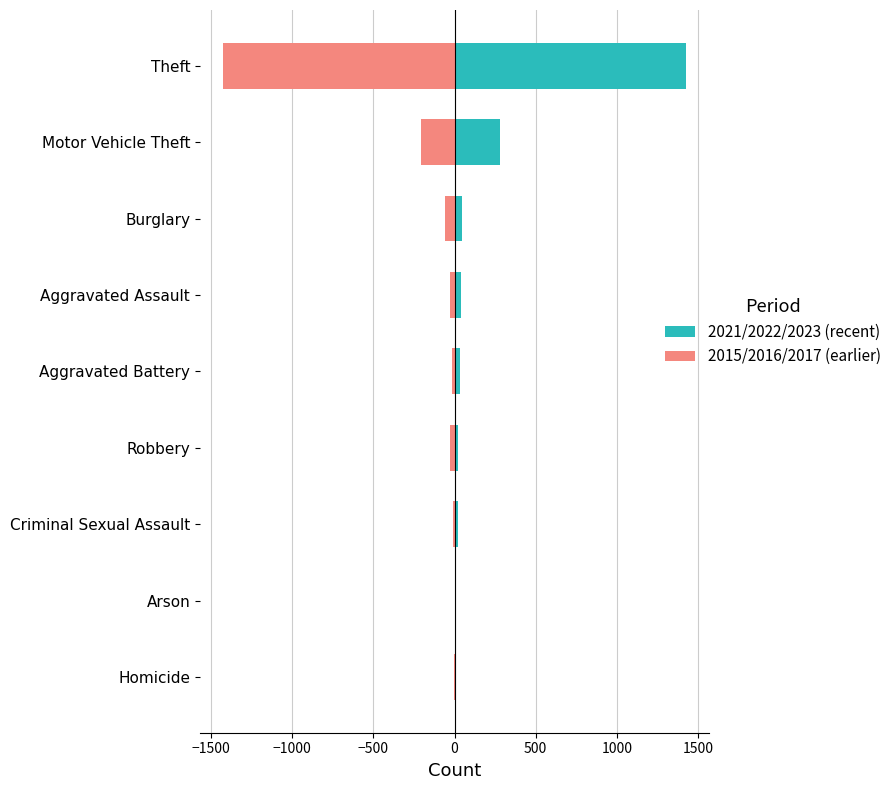

Which series has the largest range (max minus min)?

2015/2016/2017 (earlier)